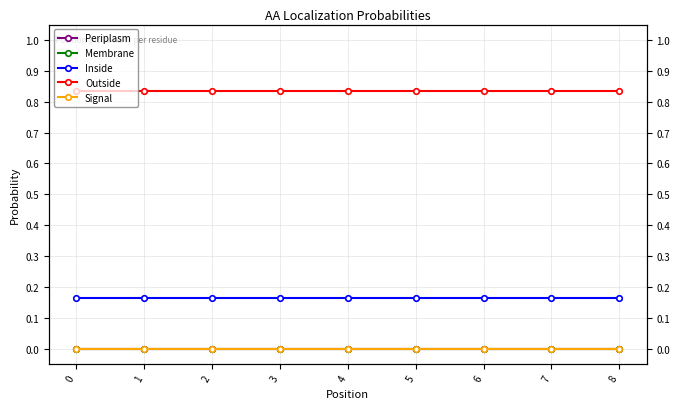

What is the spread (max minus min) of values at 0?

0.8